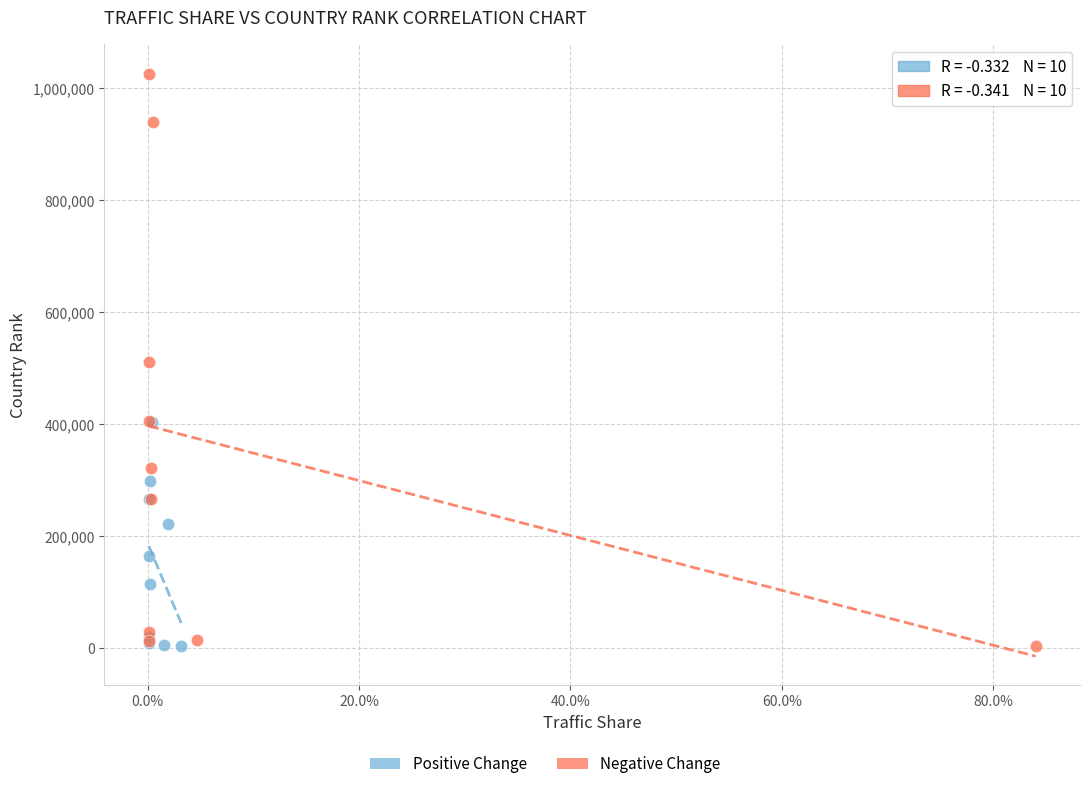

Which series has the widest spread of Y values?

Negative Change